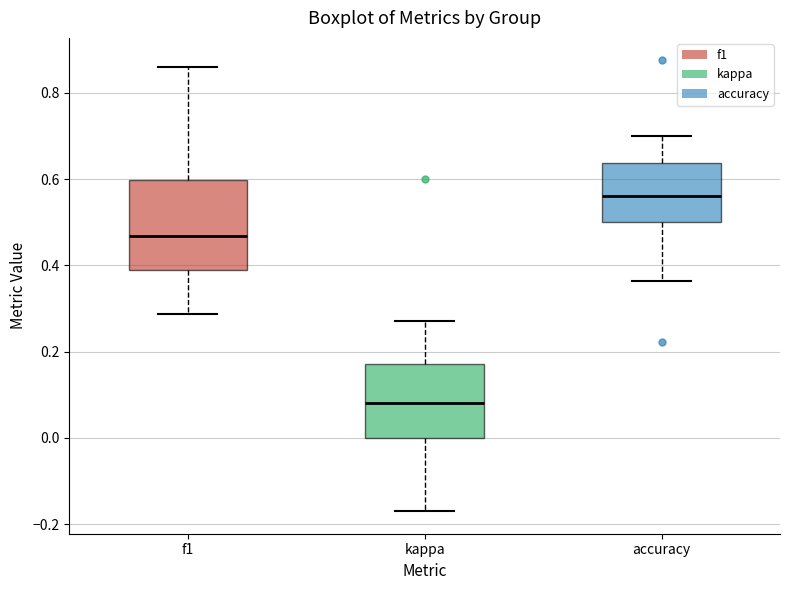

Where is the upper edge of the box for f1 on the y-axis? The values are not printed on the chart, so give them approximately, as read against the axis.

0.60